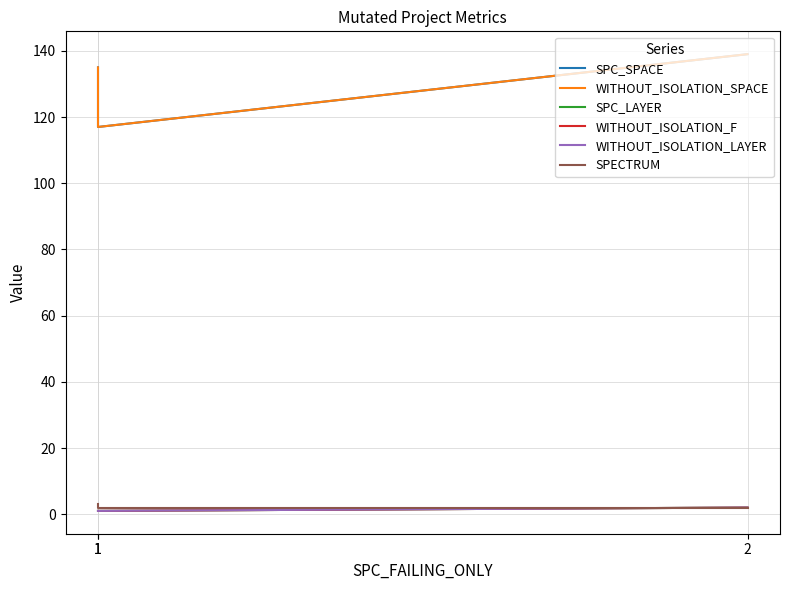

What is the average value of the WITHOUT_ISOLATION_SPACE series?

130